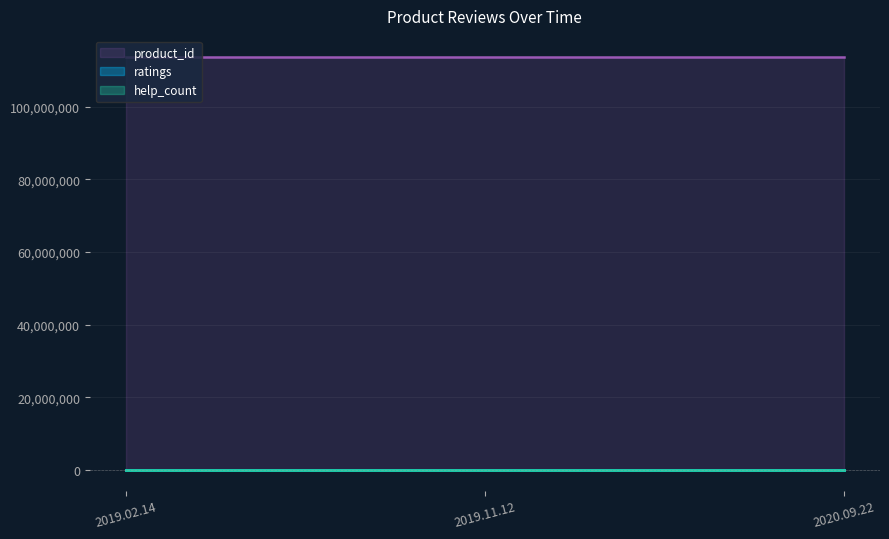

Reading left to right, what are all the values shown in this chart?

ratings: 5	5	5
help_count: 0	0	0
product_id_scaled: 113869836	113869836	113869836